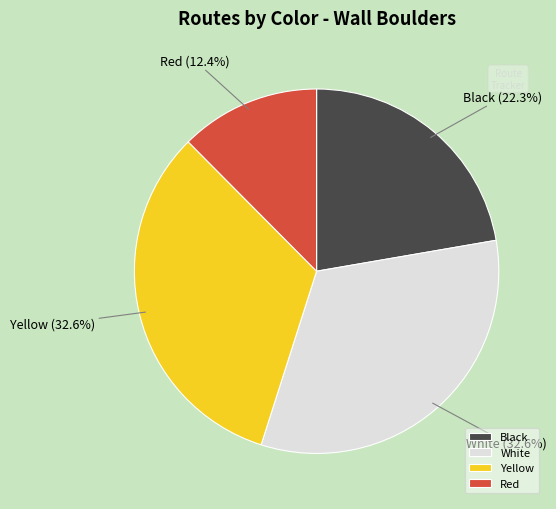

Is it true that Black is 22% of the pie?

True